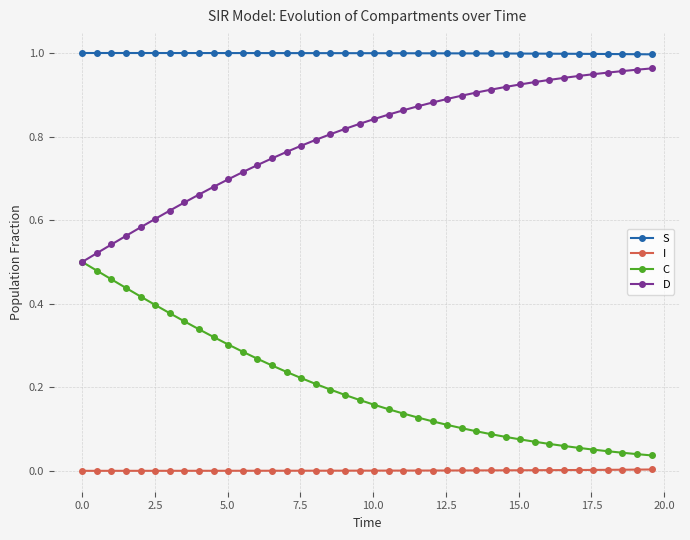

True or false: S and C cross at least once.

False